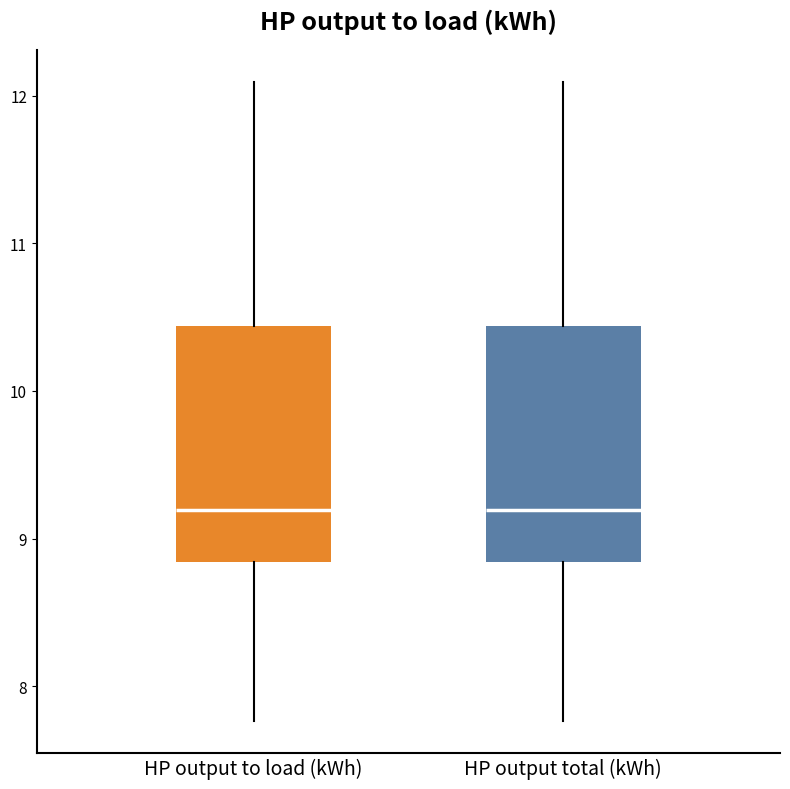

Reading left to right, read every box against the y-axis: the position of its median line, the range the box covers, and the ends of its whiskers. The values are not printed on the chart, so give them approximately, as read against the axis.

HP output to load (kWh): median 9.2, box 8.8 to 10.4, whiskers 7.8 to 12.1
HP output total (kWh): median 9.2, box 8.8 to 10.4, whiskers 7.8 to 12.1